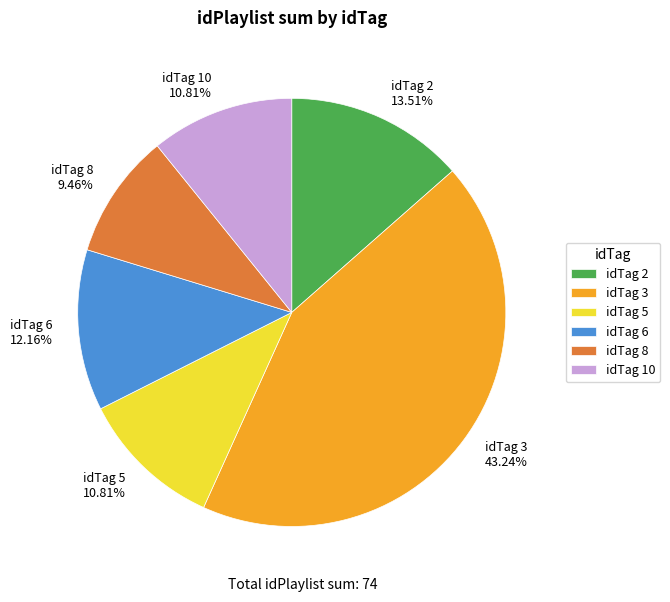

Count the number of slices in the pie.

6